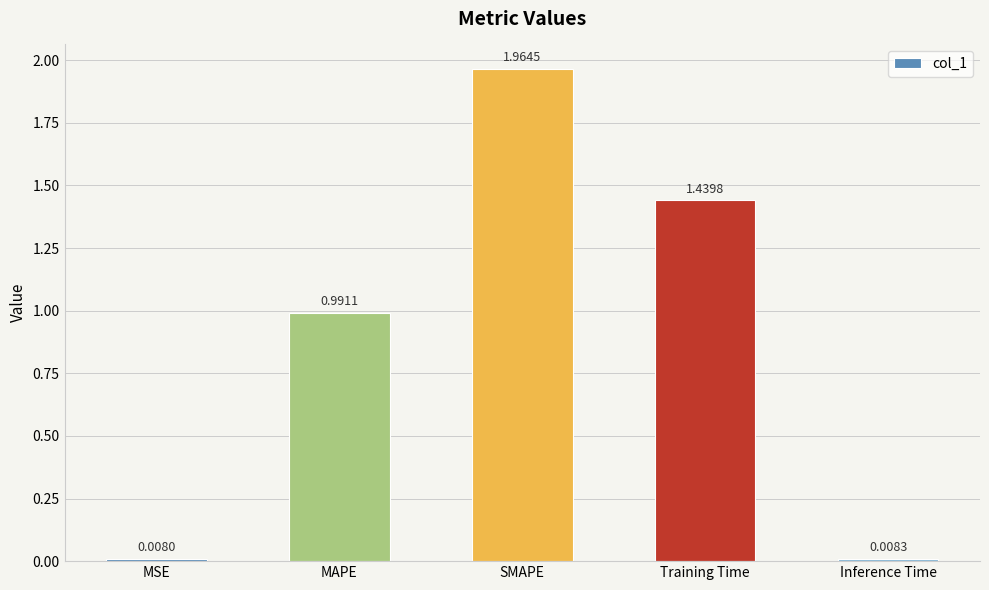

At which label is the value closest to 0?

MSE